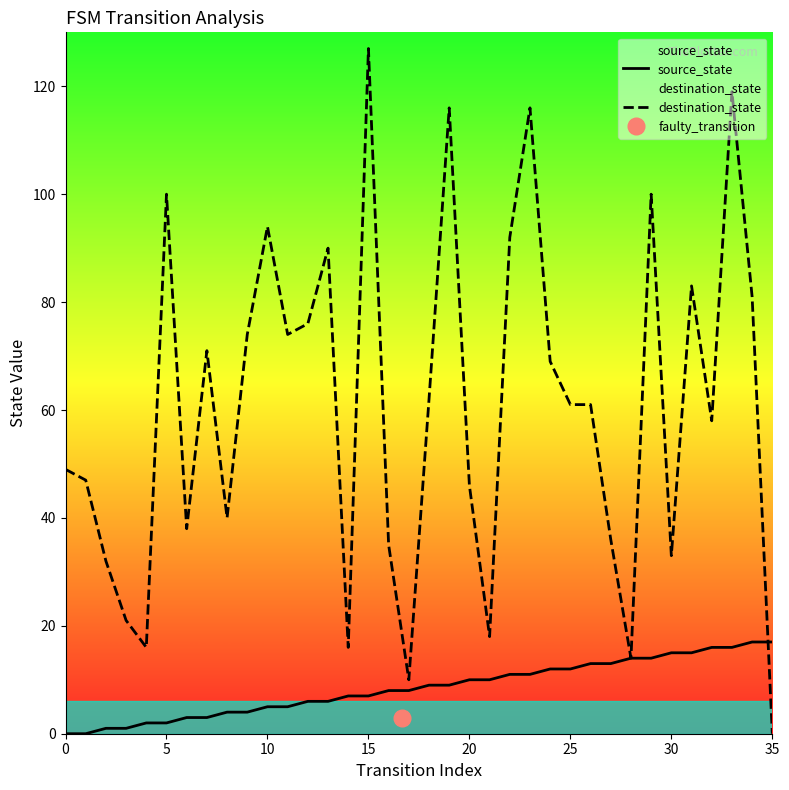

Which series has the widest spread of values?

destination_state